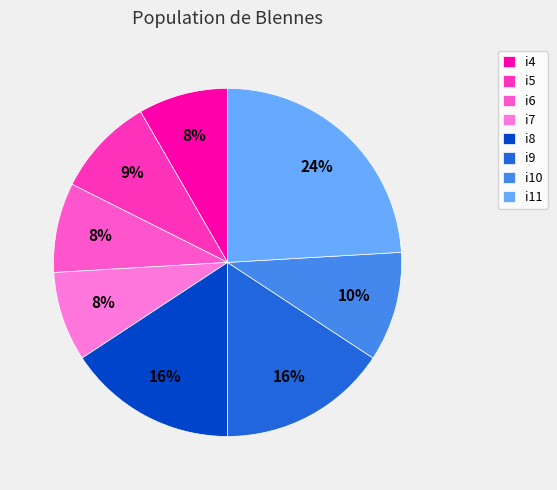

How many segments does this pie chart have?

8